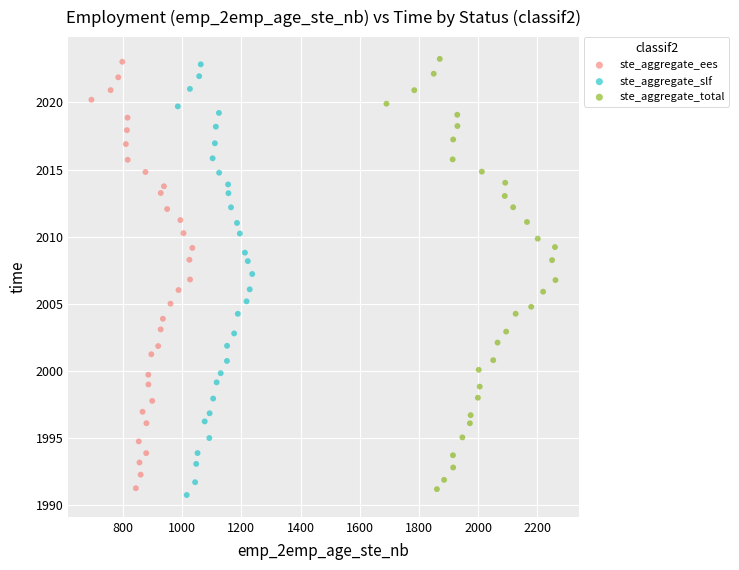

What are all the series names shown in the legend?

ste_aggregate_ees, ste_aggregate_slf, ste_aggregate_total